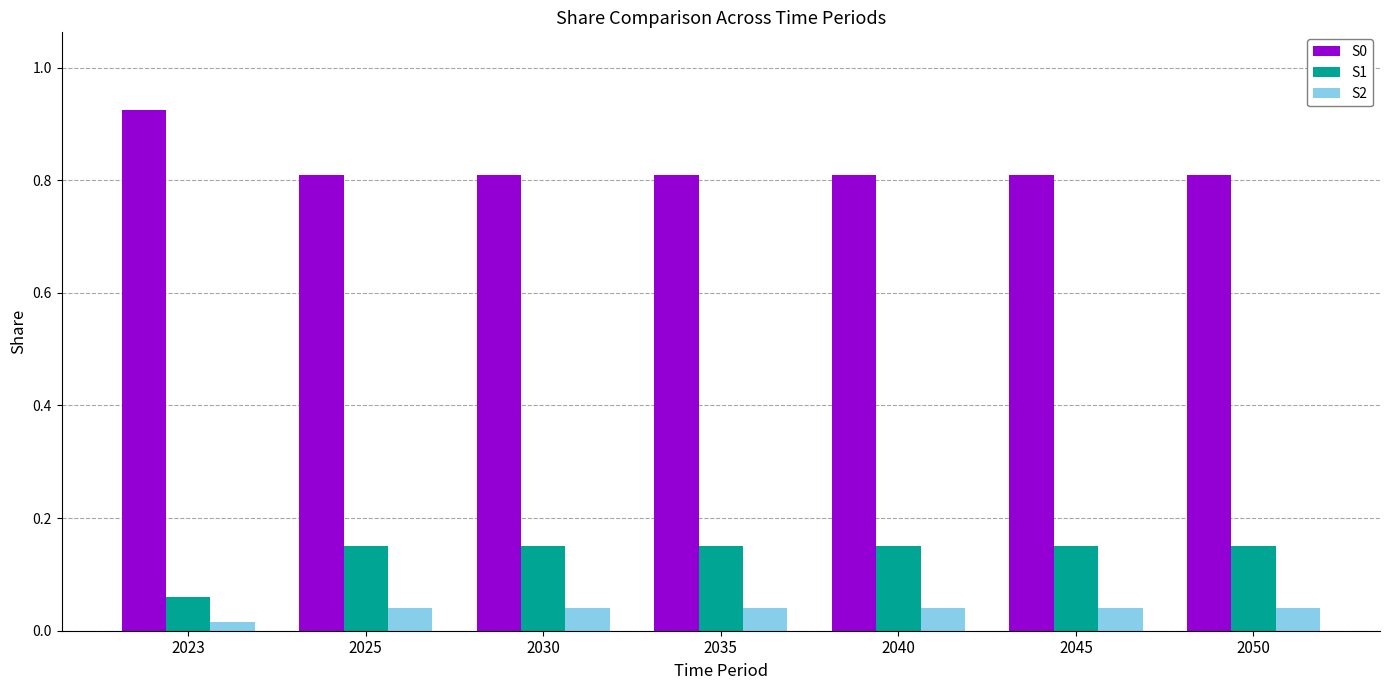

Does the chart contain any negative values?

No